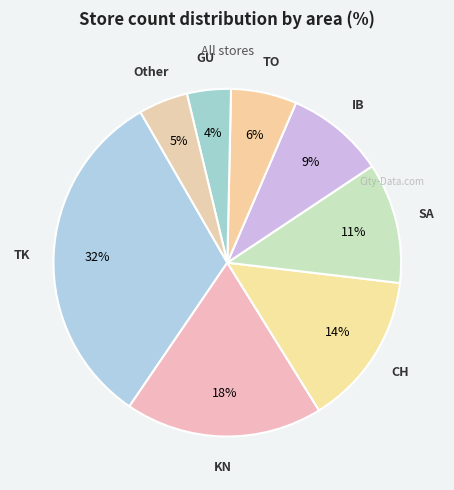

Is the sum of TO and GU greater than half?

No